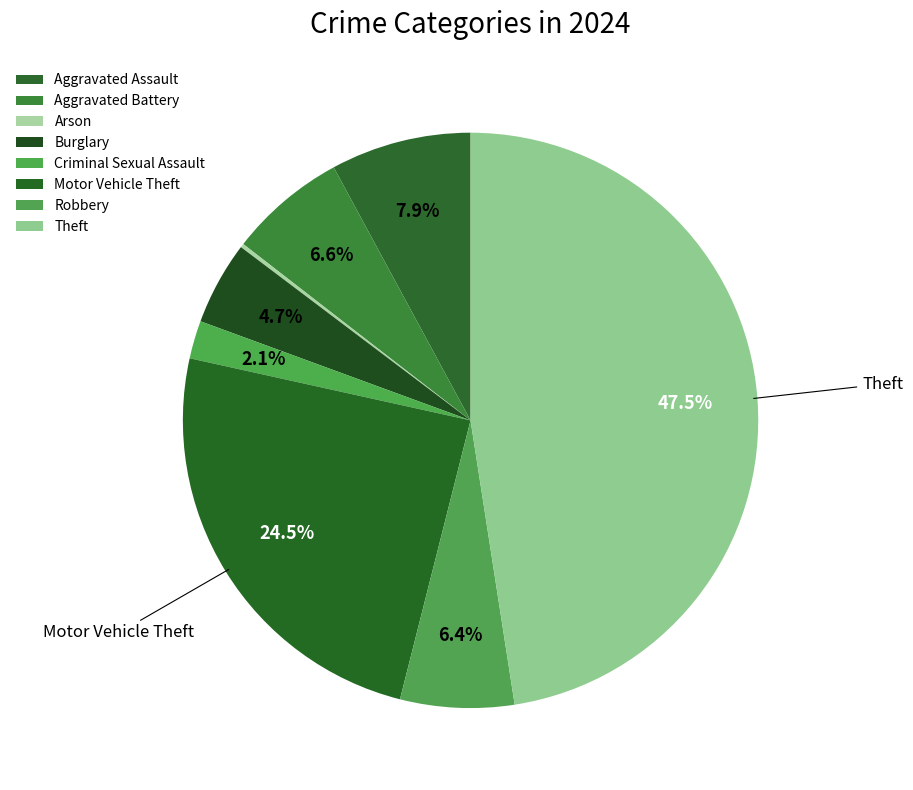

To the nearest percent, what is the combined percentage of Motor Vehicle Theft and Aggravated Assault?

32%